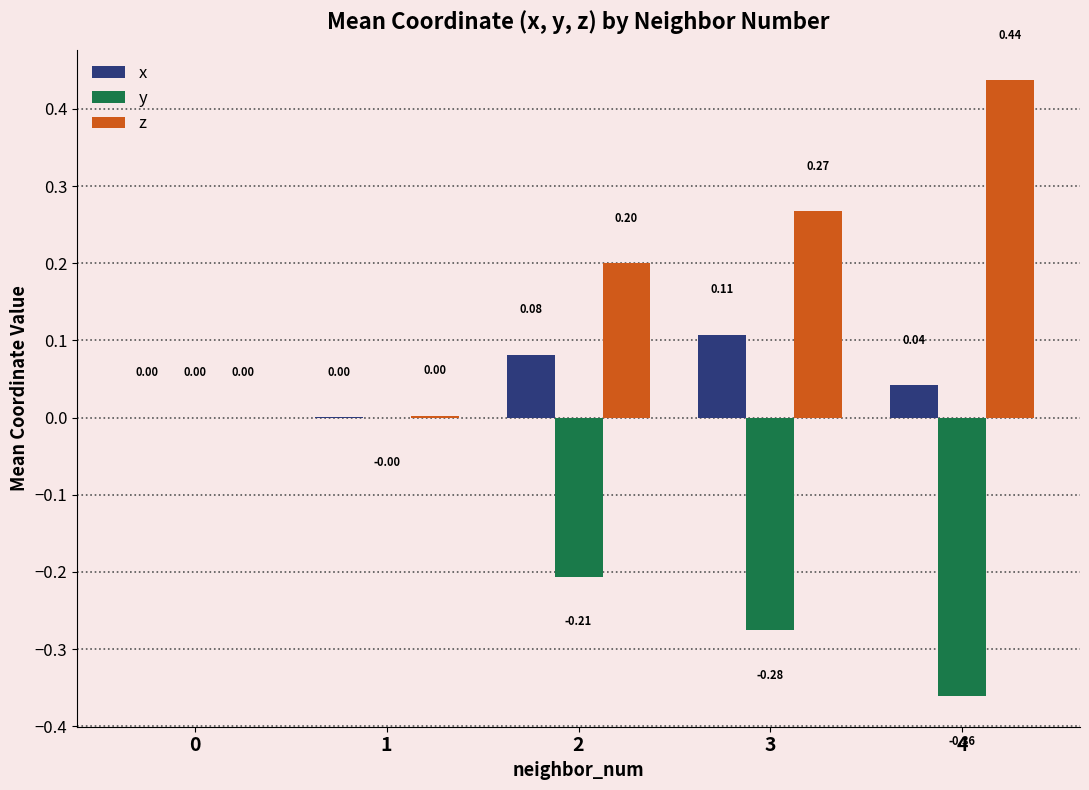

At which category is the sum across all series the highest?

4